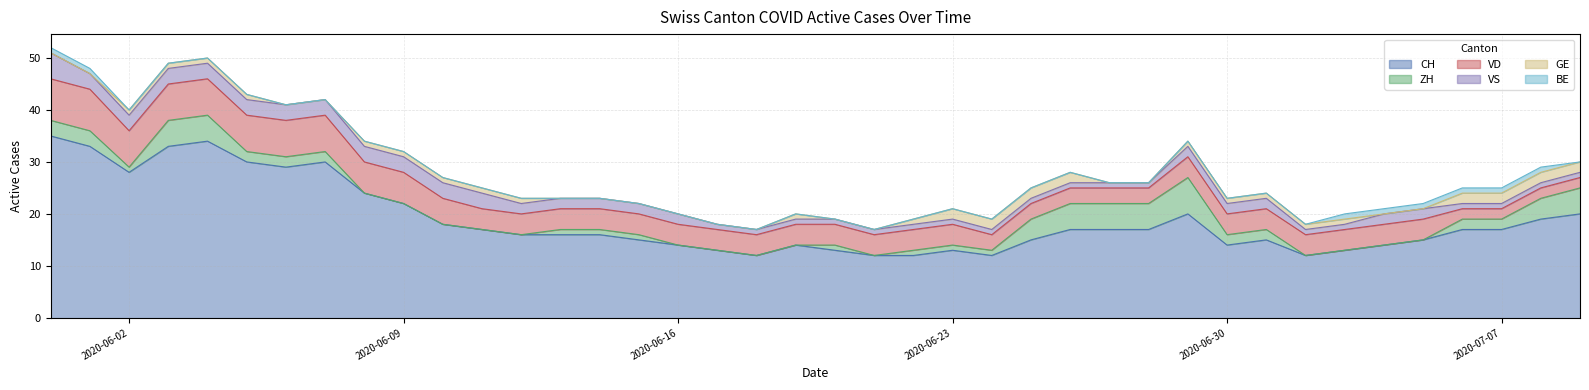

Rank the series at 2020-06-30 from highest to lowest value.

CH, VD, ZH, VS, GE, BE